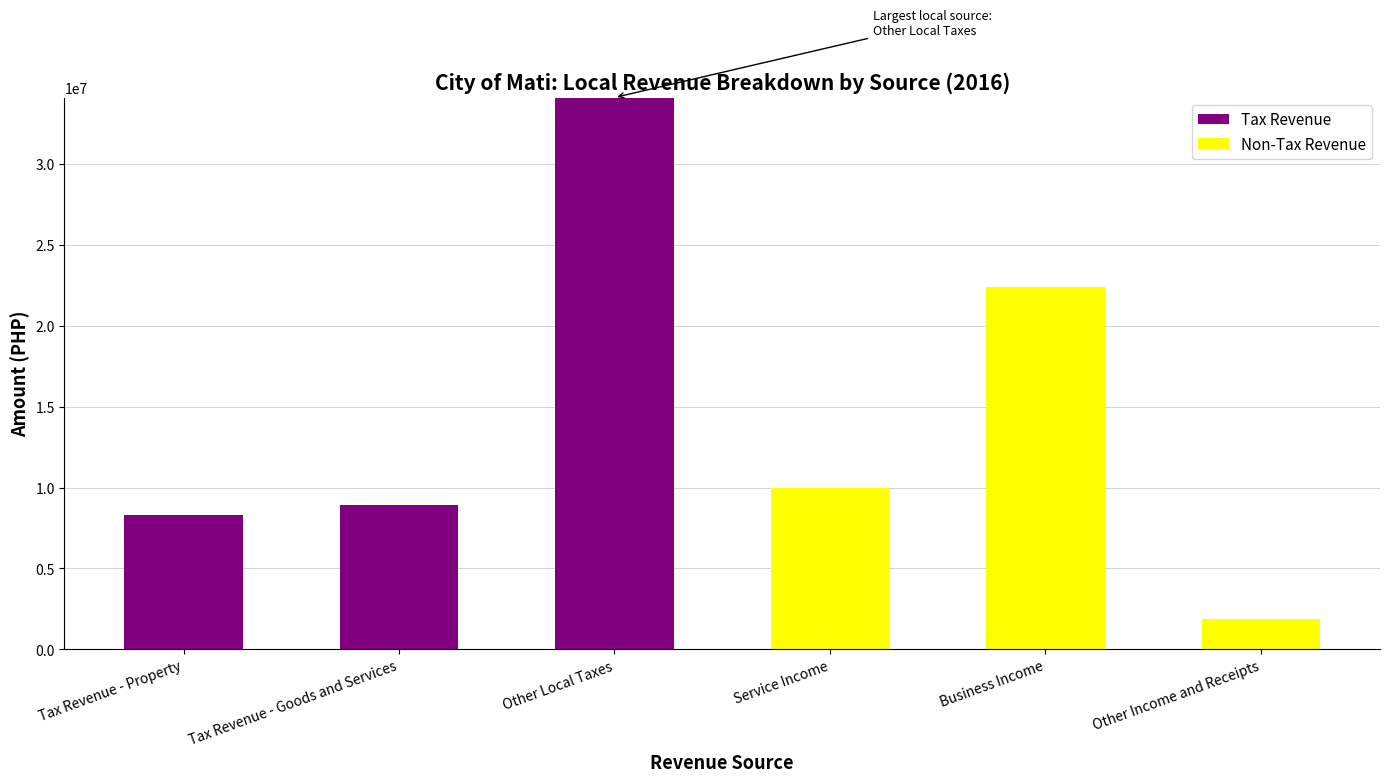

Reading right to left, transcribe the values for Tax Revenue.

Other Income and Receipts=0.0	Business Income=0.0	Service Income=0.0	Other Local Taxes=34096898.6	Tax Revenue - Goods and Services=8906337.1	Tax Revenue - Property=8308957.9